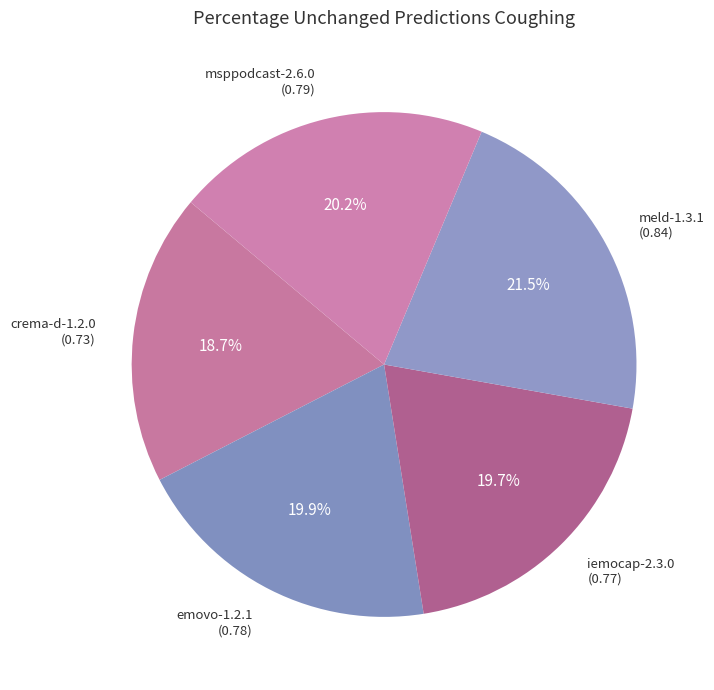

Is iemocap-2.3.0 the majority of the pie?

No